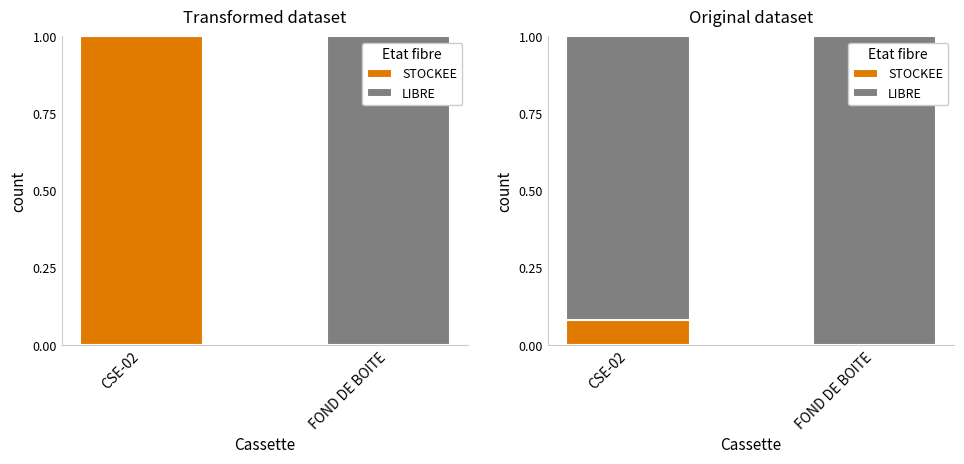

Which series has the largest range (max minus min)?

STOCKEE